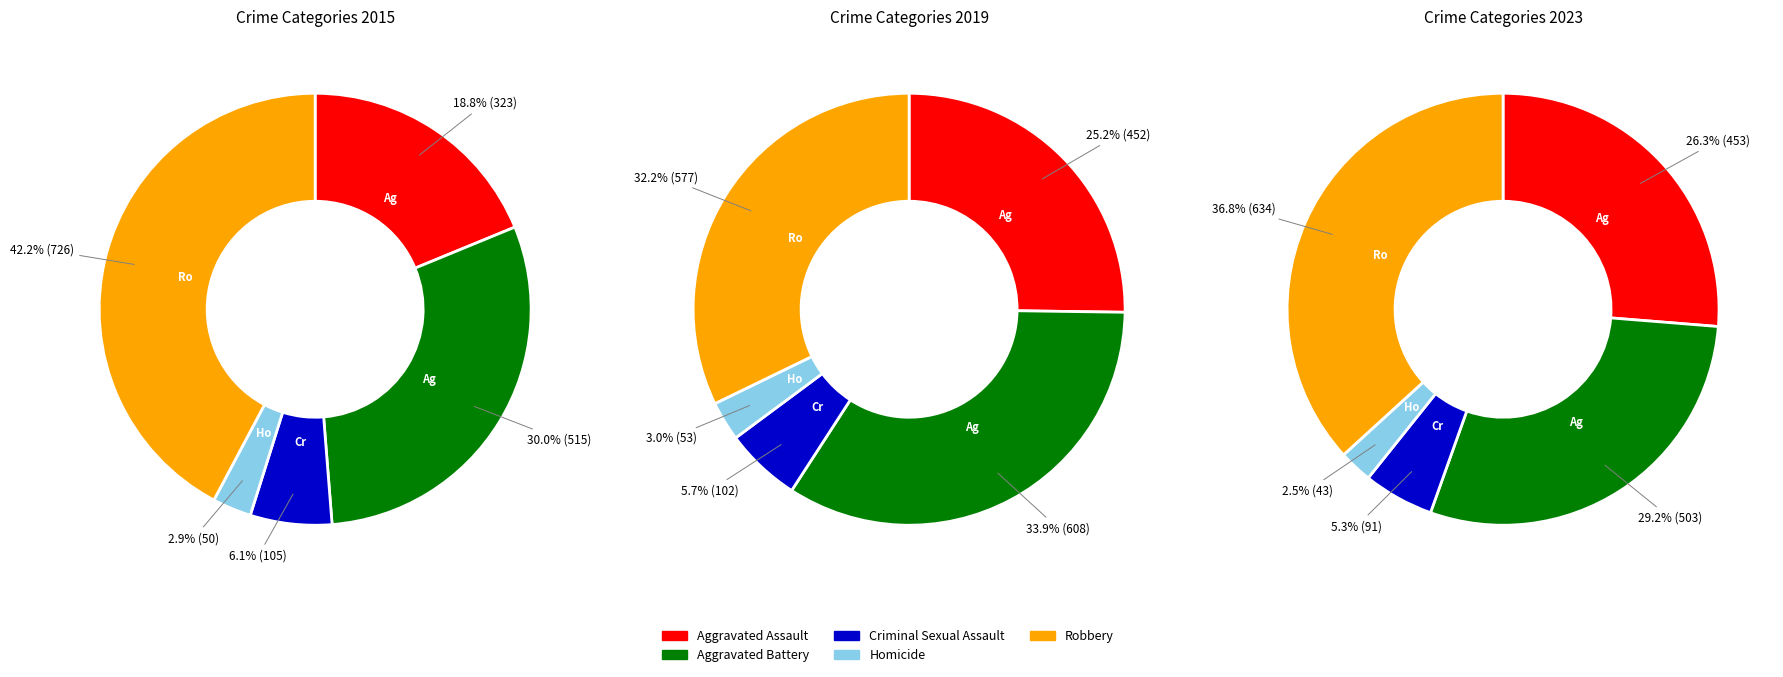

What is the spread (max minus min) of values at Aggravated Assault?

130